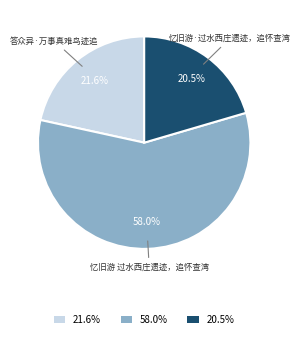

Does 21.6% account for over 50% of the chart?

No